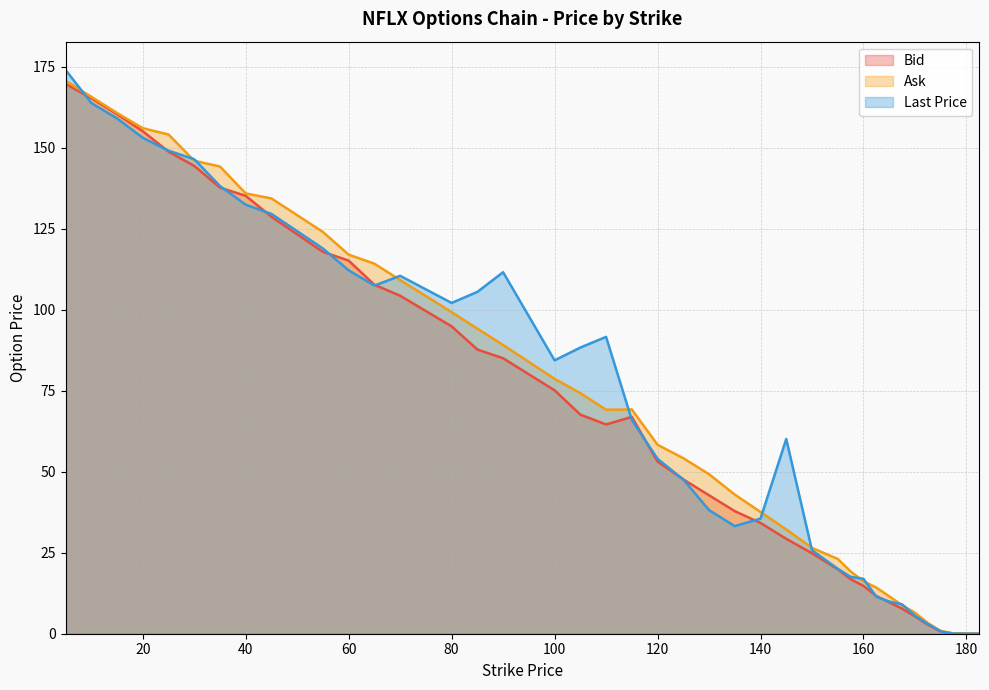

Read the Bid value at 175.0.

0.7